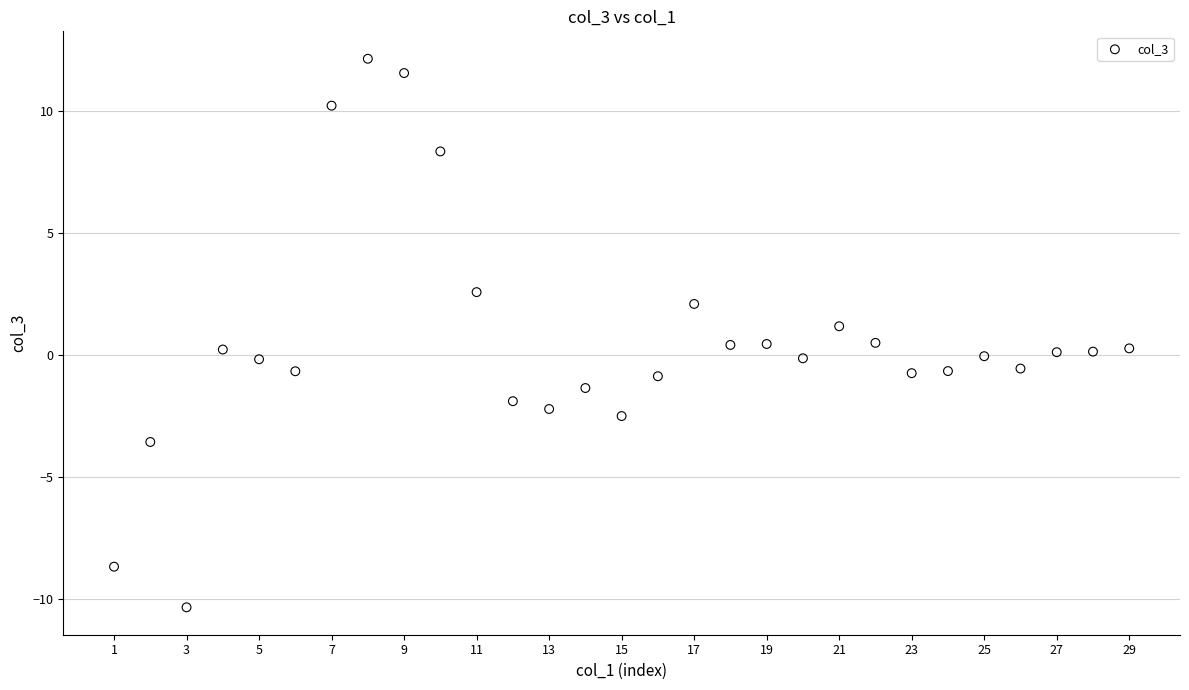

What is the range of Y values (max minus min)?

22.5